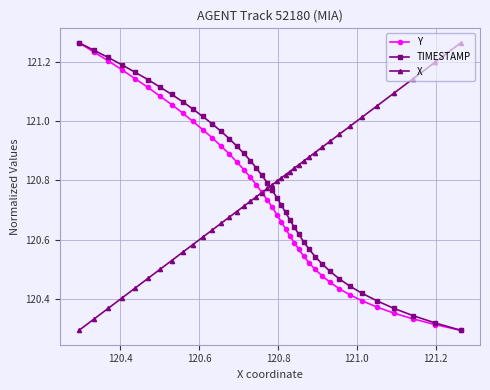

At how many categories does at least one series exceed 120?

40